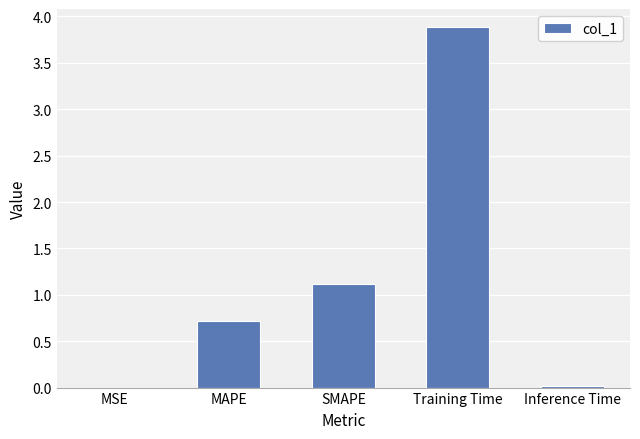

The value at SMAPE is 1.1. True or false?

True